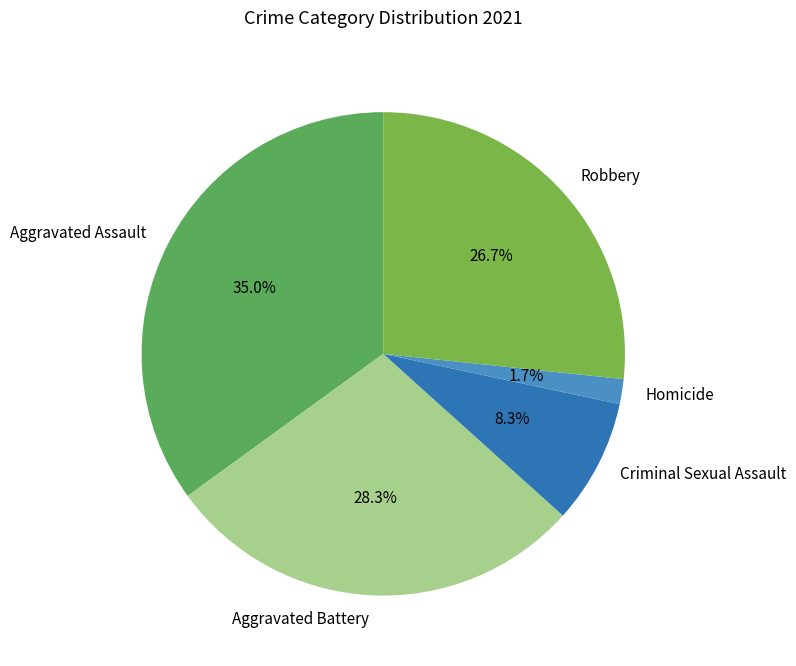

How much of the chart is everything except Homicide?

98.3%